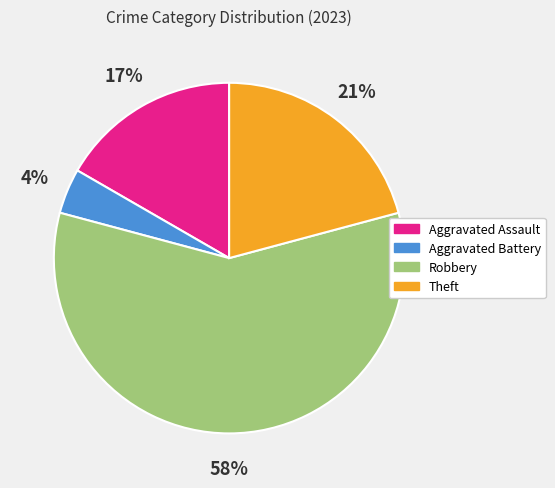

Which has a higher value, Aggravated Assault or Robbery?

Robbery